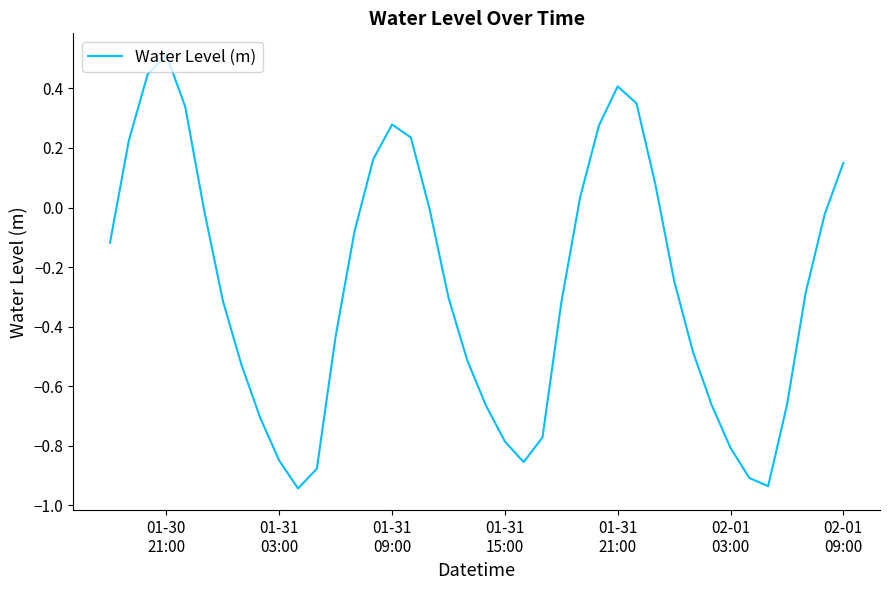

What is the greatest value displayed?

0.5